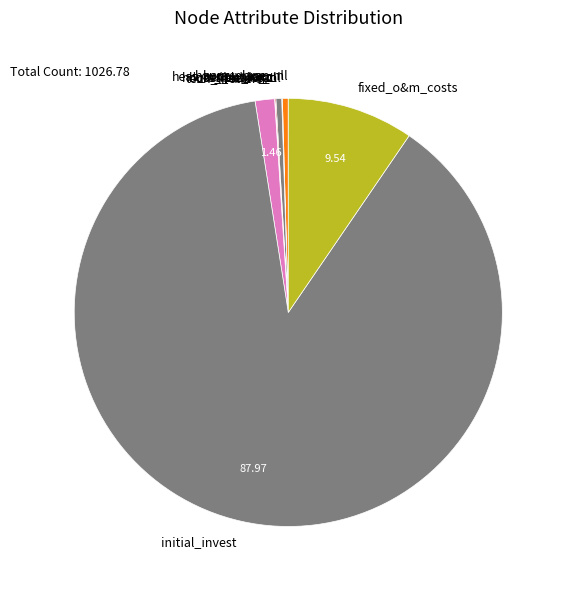

Which category has the biggest portion of the pie?

initial_invest